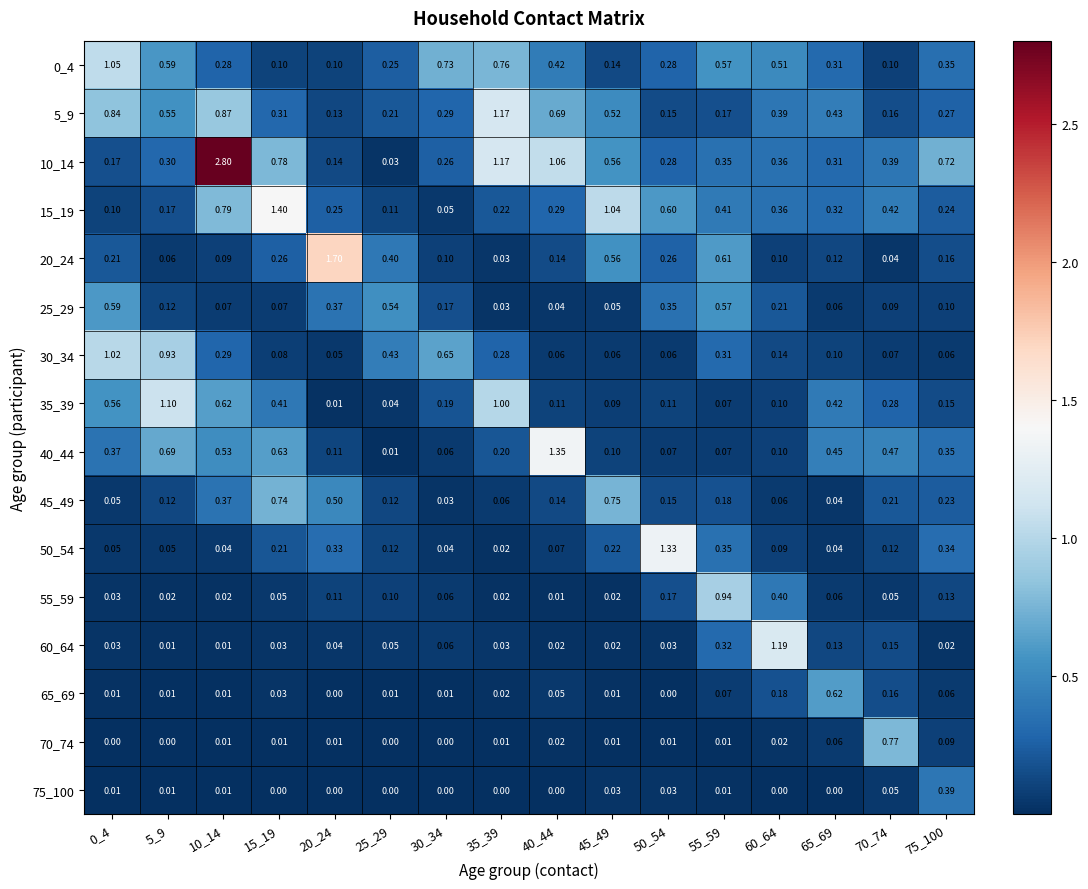

Is the value of 60_64 at 0_4 greater than the value of 0_4 at 20_24?

No